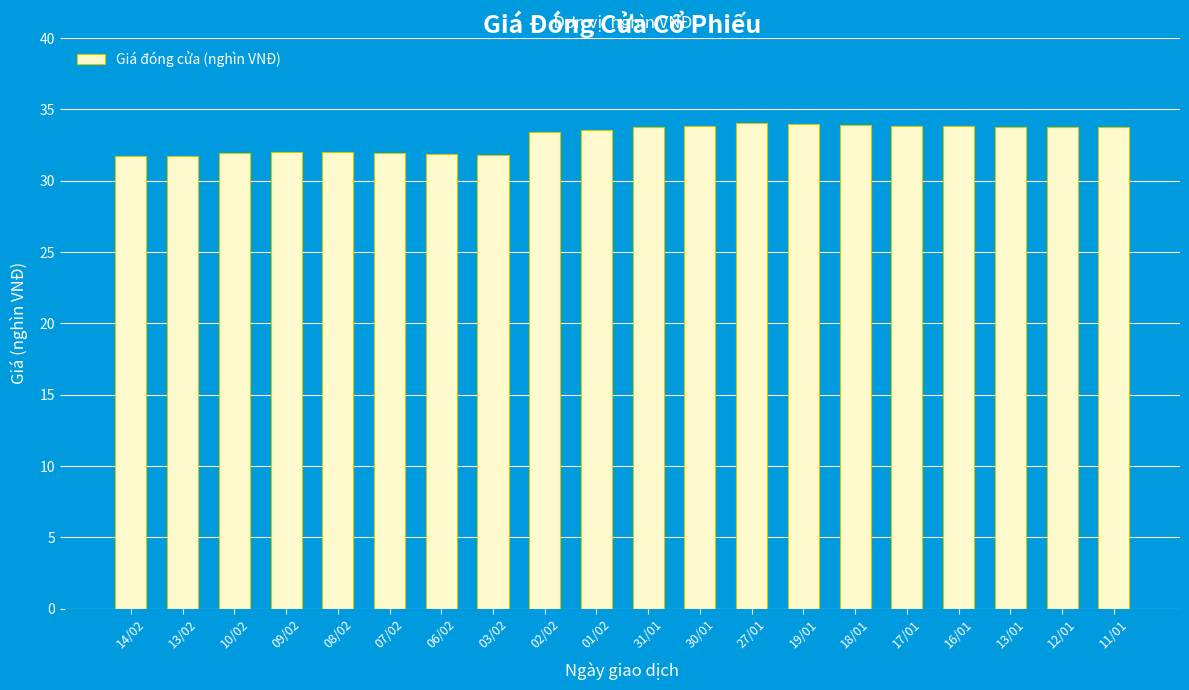

At which label does the data first exceed 33?

02/02